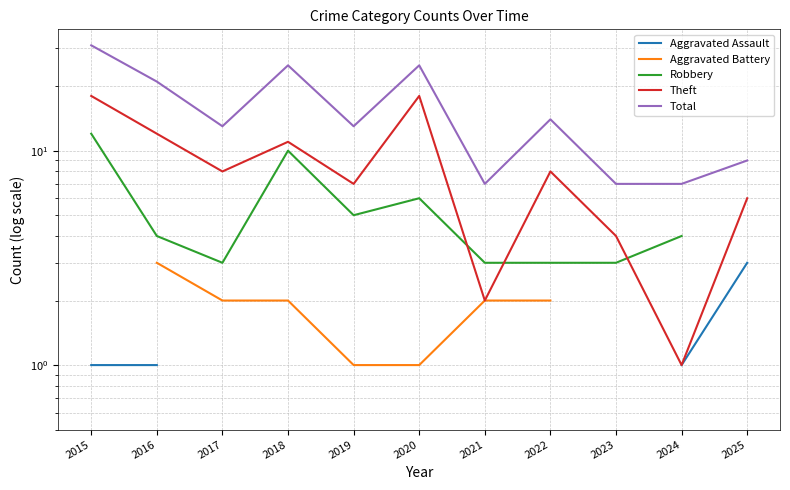

At which category does Robbery reach its first local valley?

2017